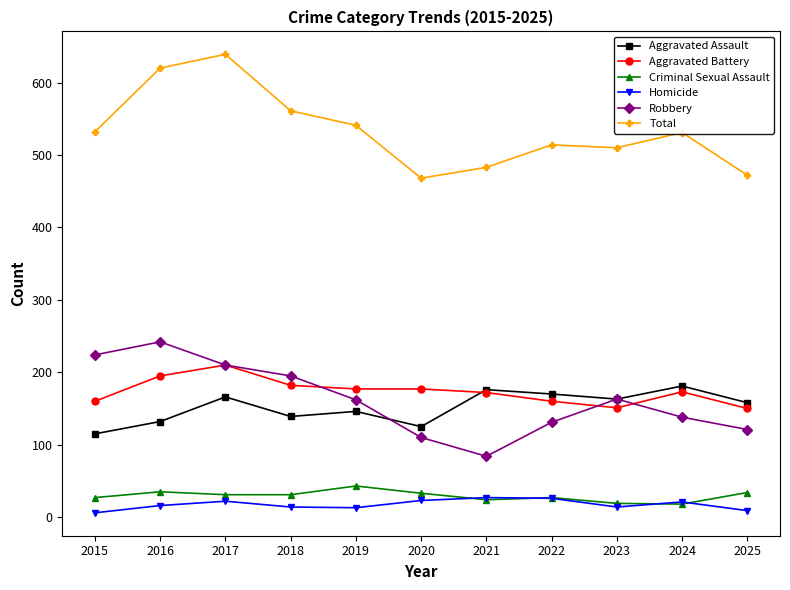

Is it true that Homicide equals 27 at 2021?

True